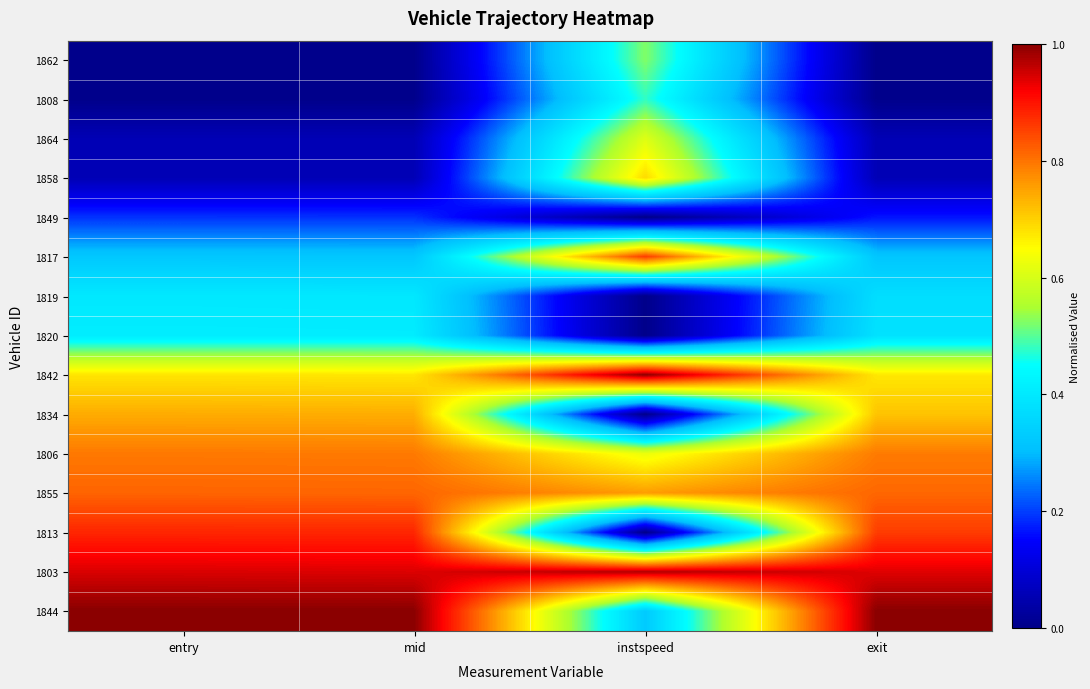

At which category is the sum across all series the highest?

entry